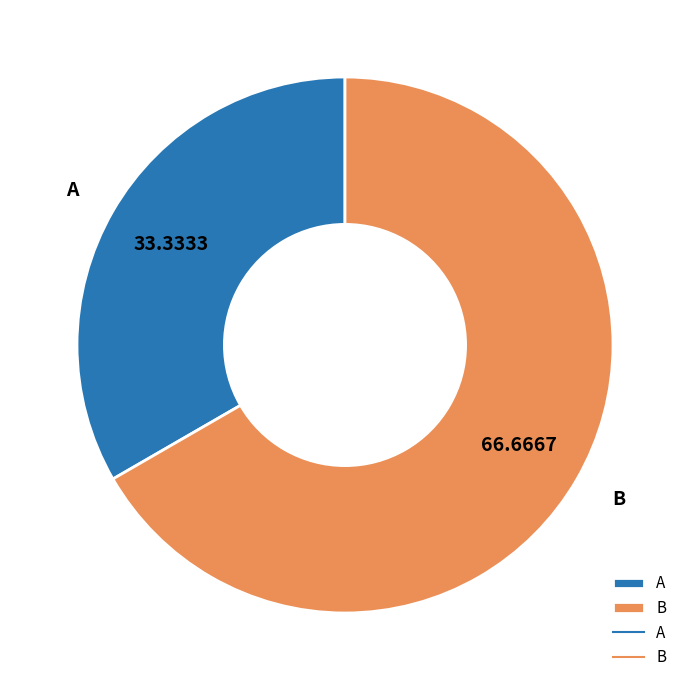

Which category has the smallest portion of the pie?

A